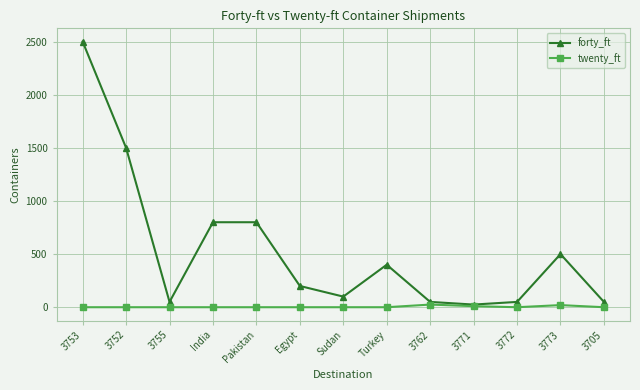

What is the difference between the highest and lowest values at 3705?

50